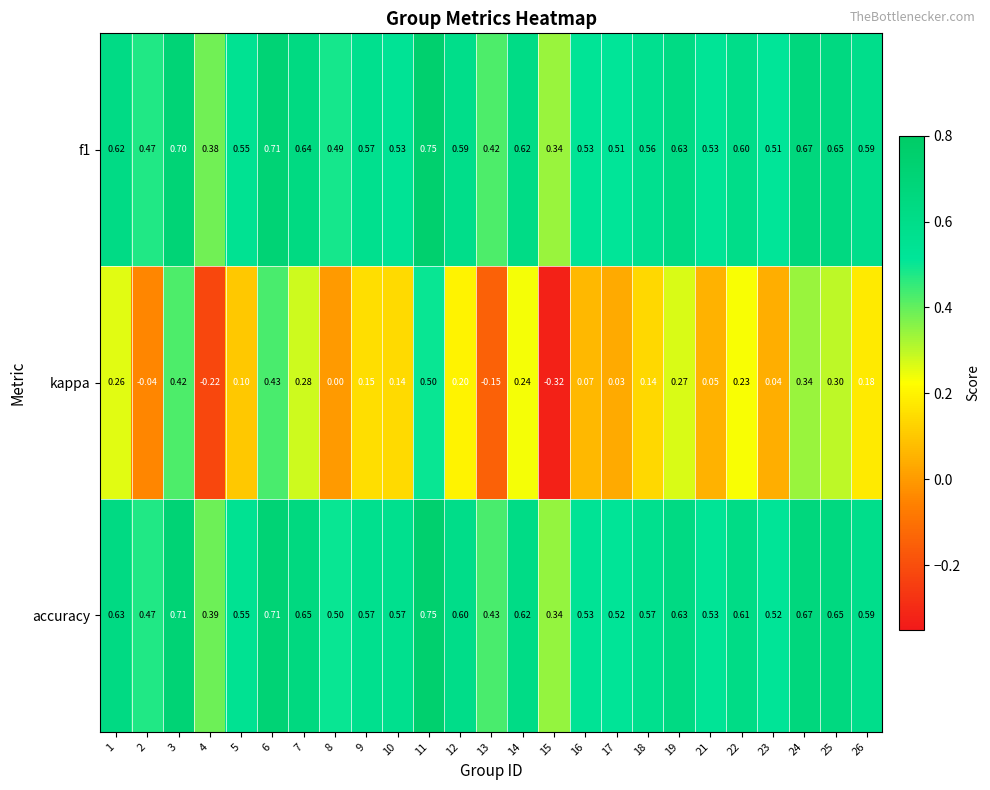

How many distinct data groups are displayed?

3